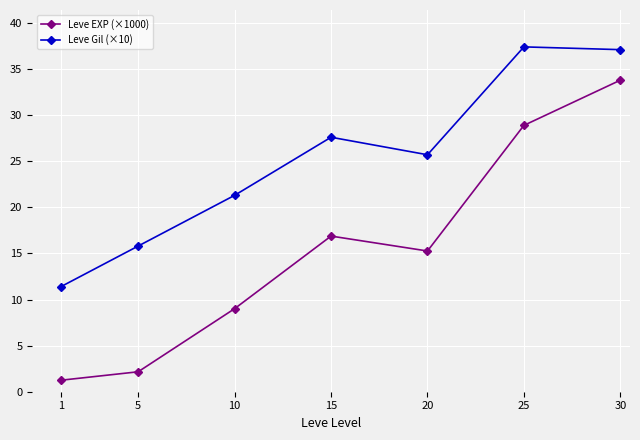

Reading right to left, transcribe all the data shown in this chart.

Leve EXP (×1000): 30=33.8	25=28.9	20=15.3	15=16.9	10=9.0	5=2.2	1=1.2
Leve Gil (×10): 30=37.1	25=37.4	20=25.7	15=27.6	10=21.3	5=15.8	1=11.4